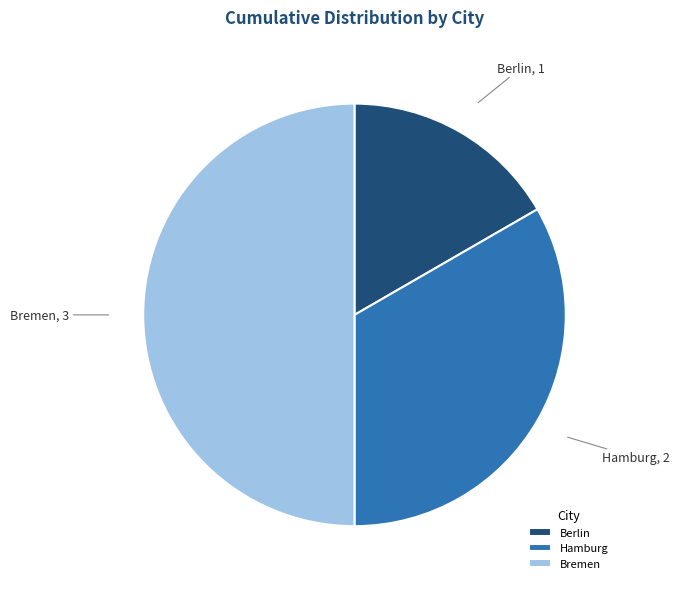

Which slice is the smallest?

Berlin